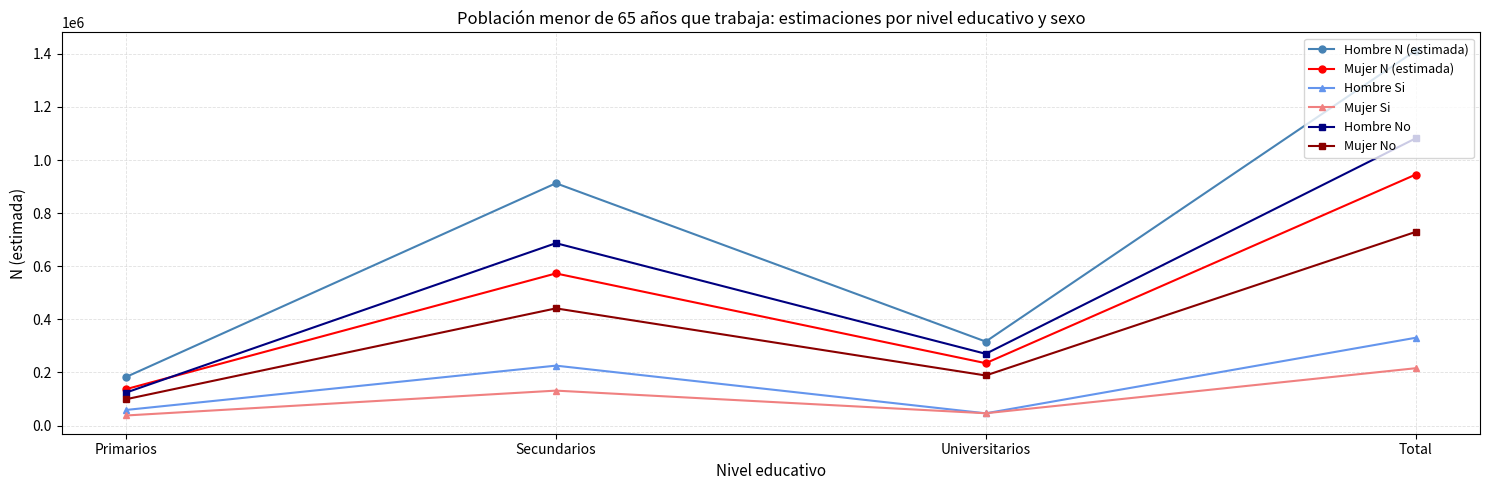

True or false: Hombre Si and Mujer No cross at least once.

False